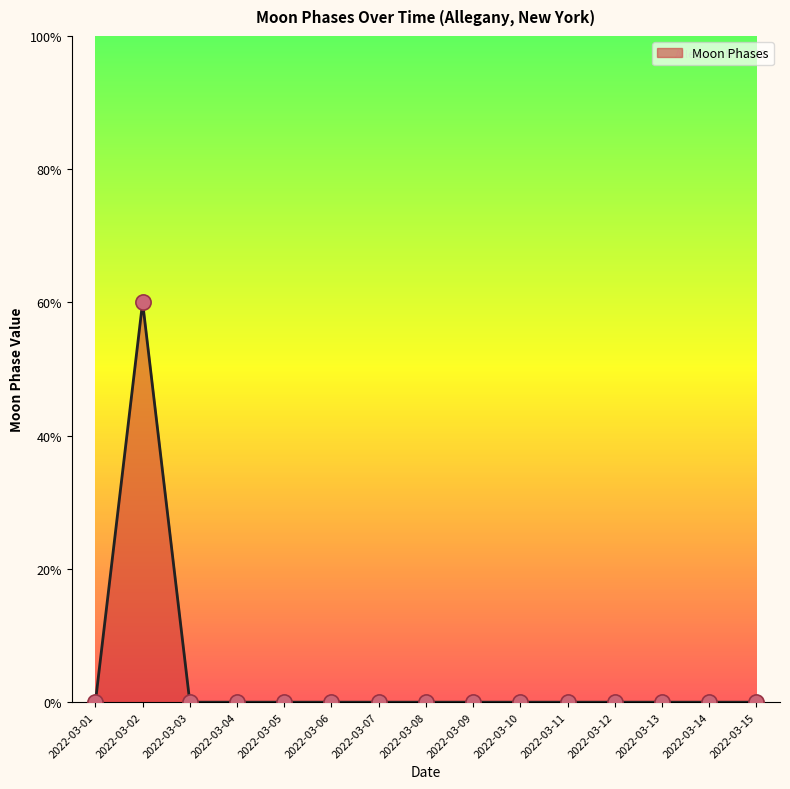

Between 2022-03-06 and 2022-03-11, which is larger?

2022-03-06